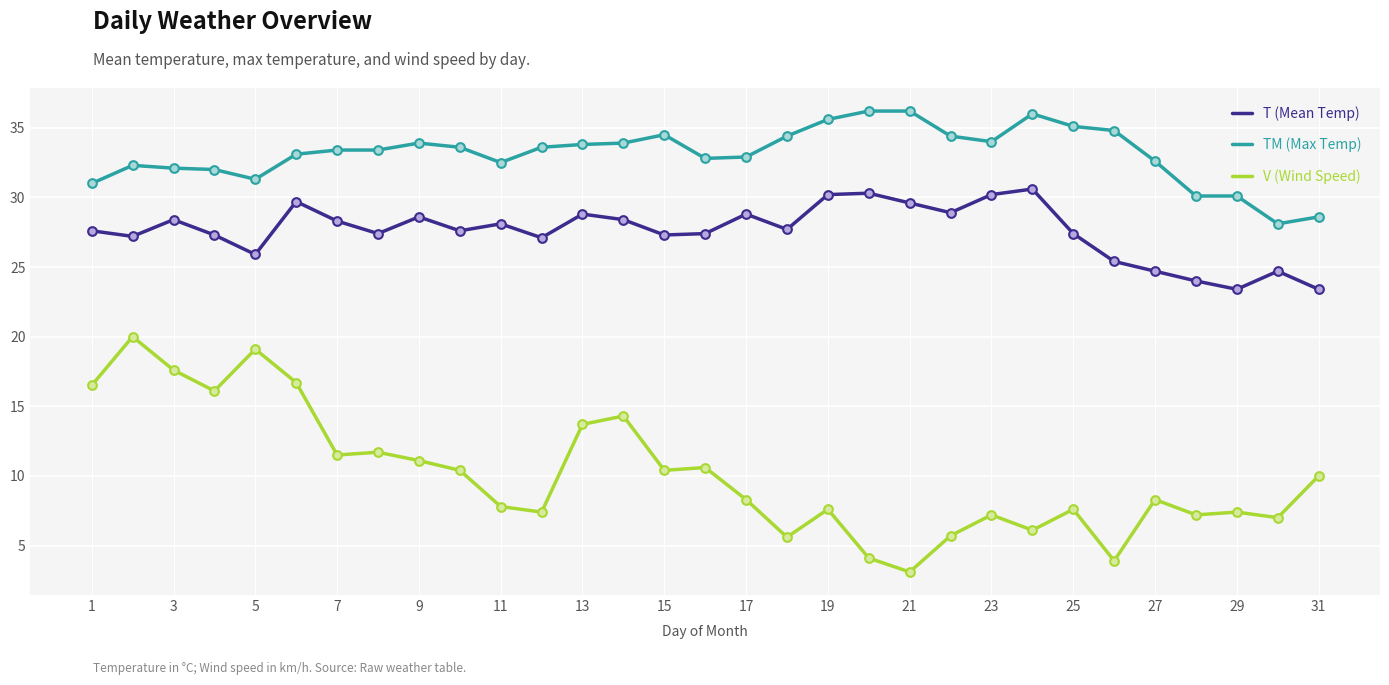

Which series has the largest total across all categories?

TM (Max Temp)